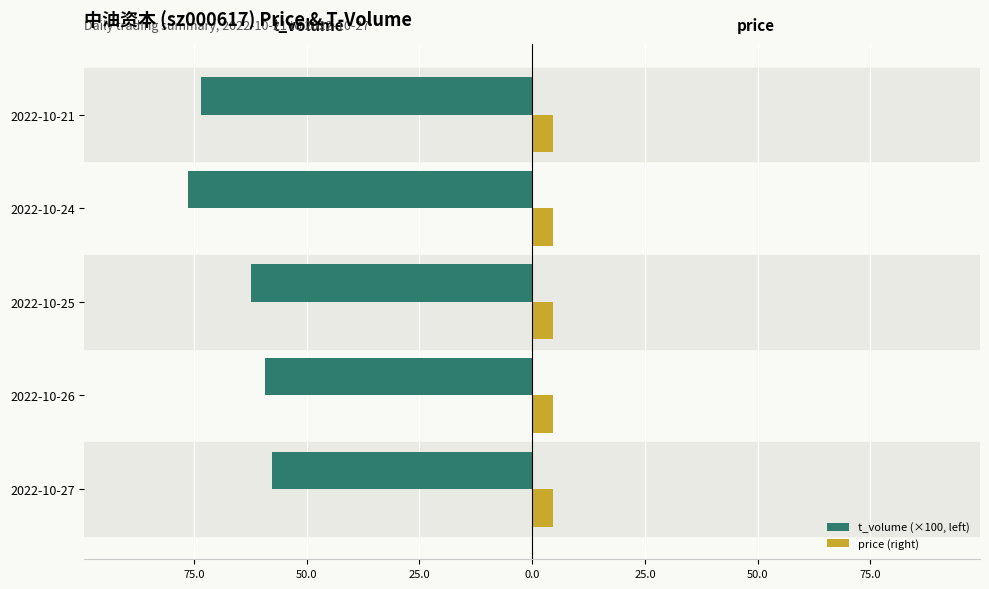

Which series has the largest range (max minus min)?

t_volume (×100, left)